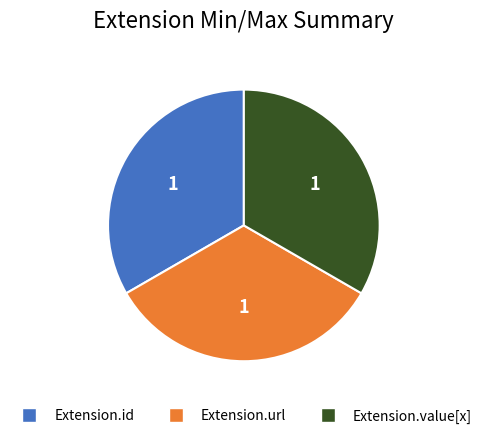

Does any single category account for the majority?

No